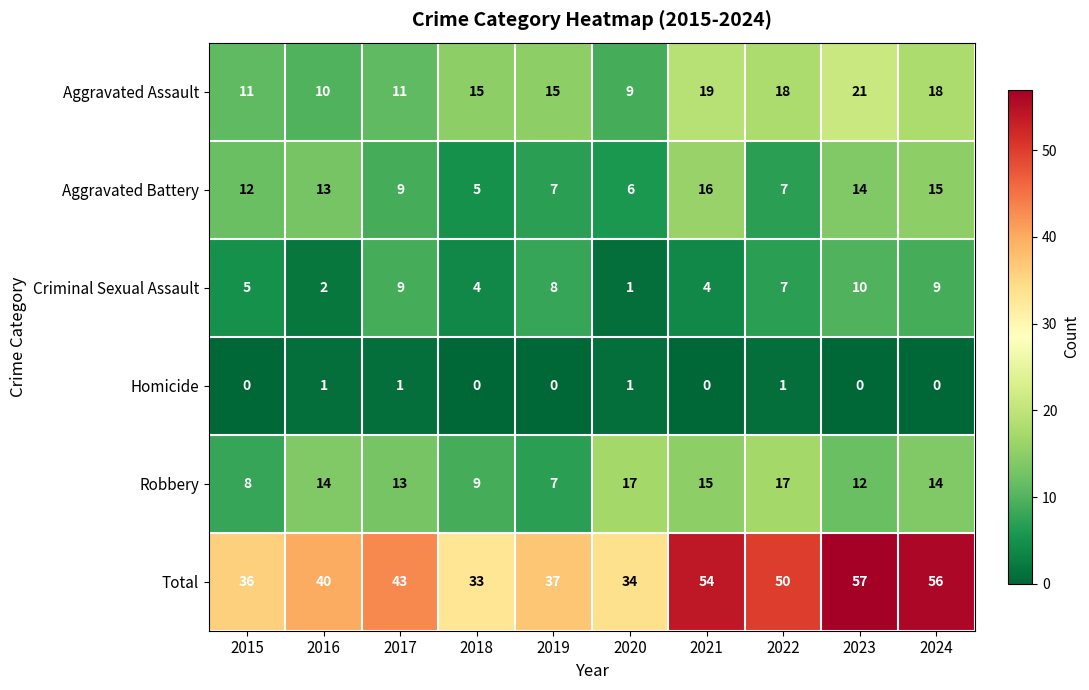

What is the sum of the Criminal Sexual Assault values at 2016 and 2015?

7